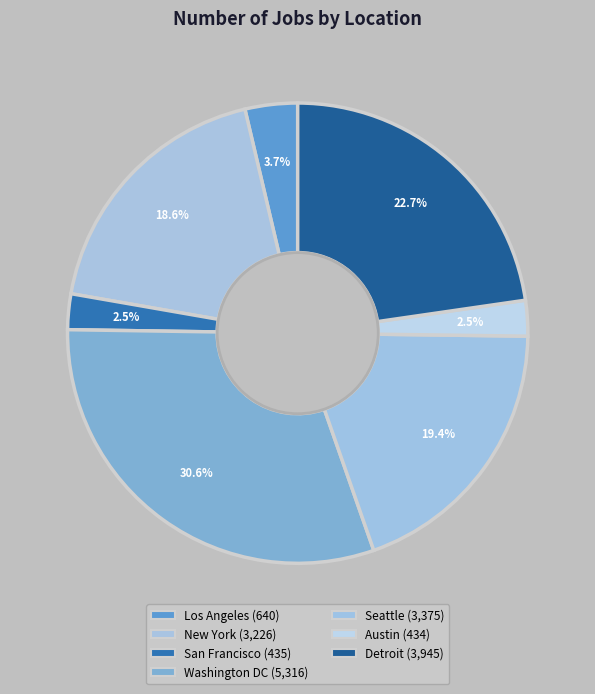

What is the largest slice in the pie chart?

Washington DC